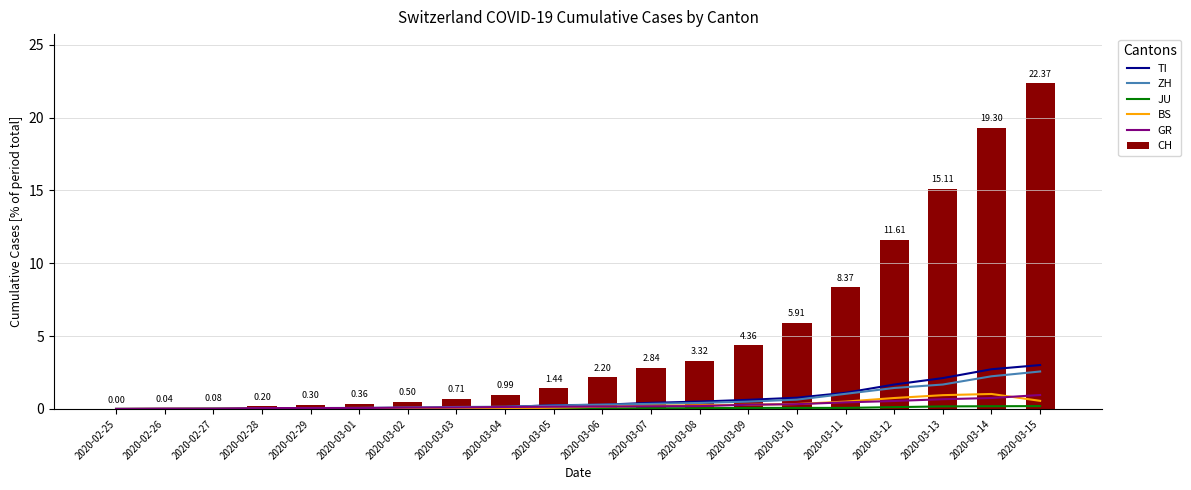

What is the sum of all TI values?

13.8